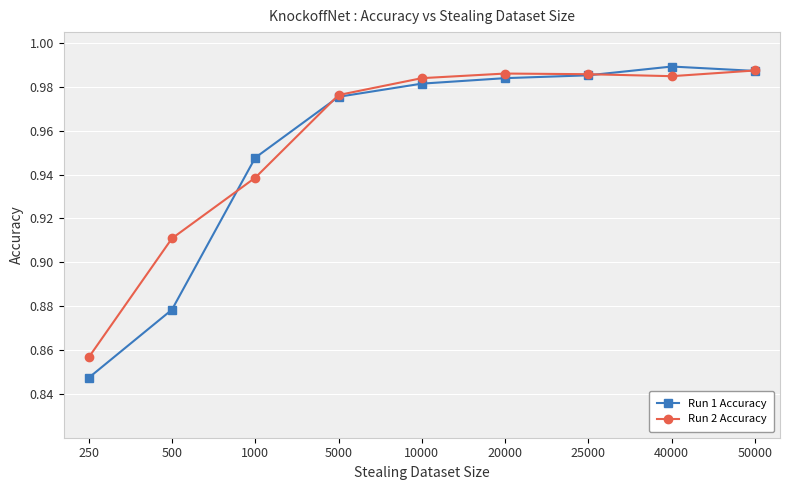

In Run 1 Accuracy, how many points are higher than both neighbors (excluding endpoints)?

1